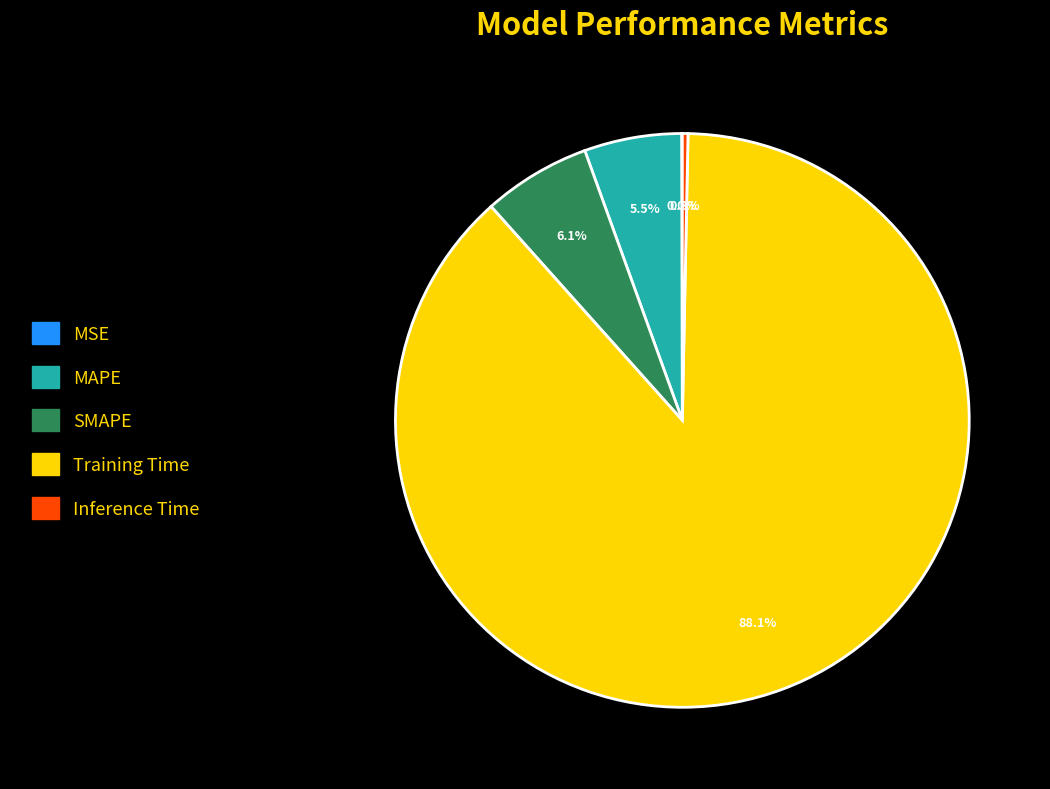

Which category has the biggest portion of the pie?

Training Time